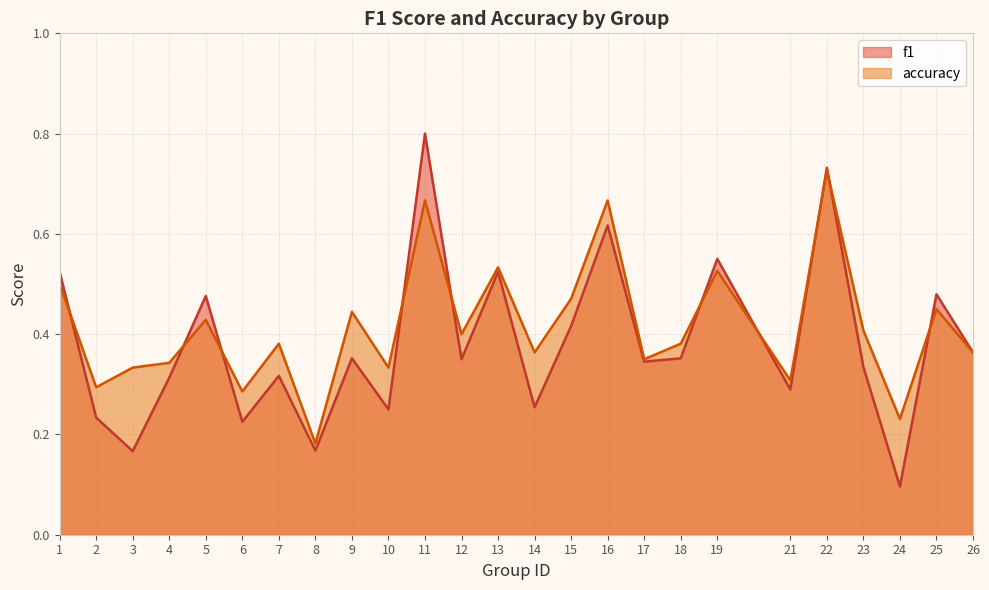

At which label is f1 closest to 0?

24